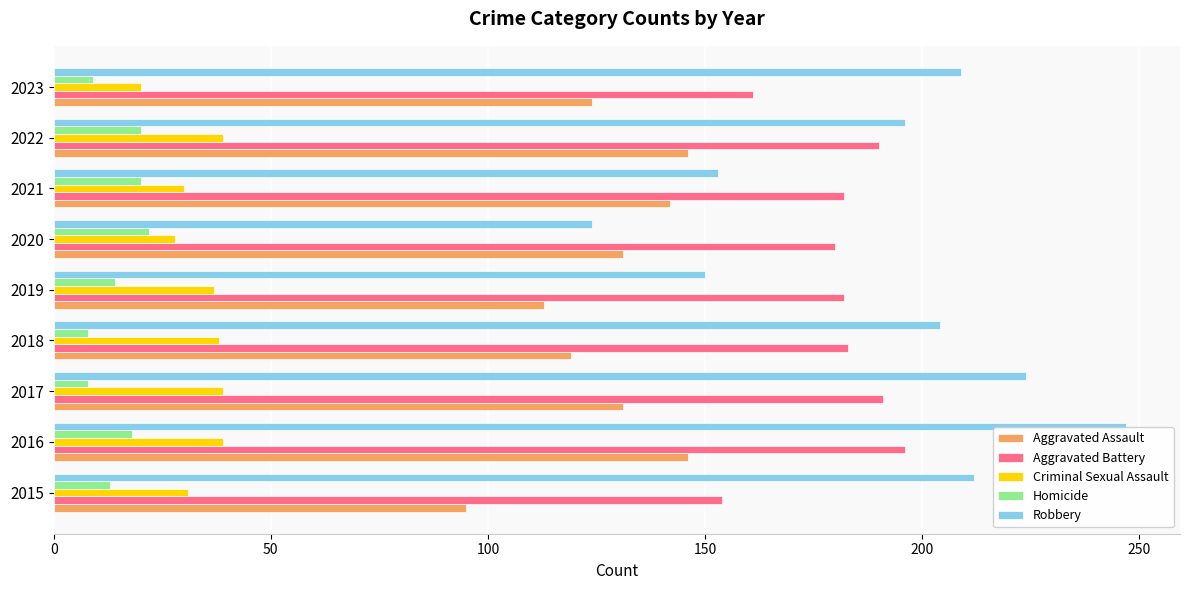

What is the highest value of the Robbery series?

247